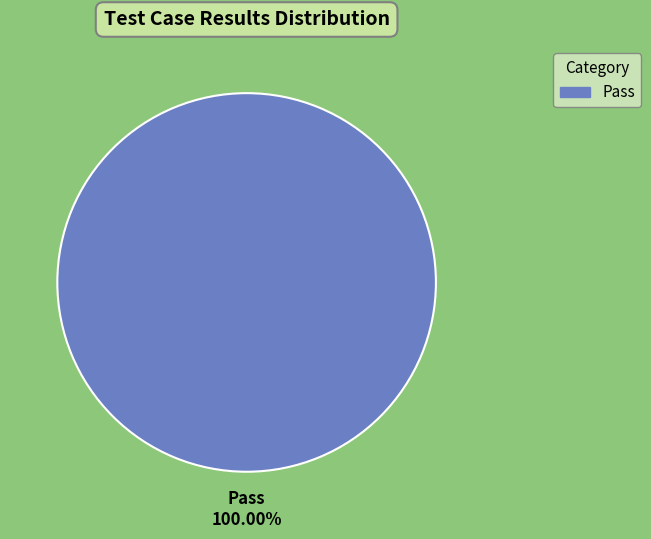

Which slice represents more than half of the pie?

Pass